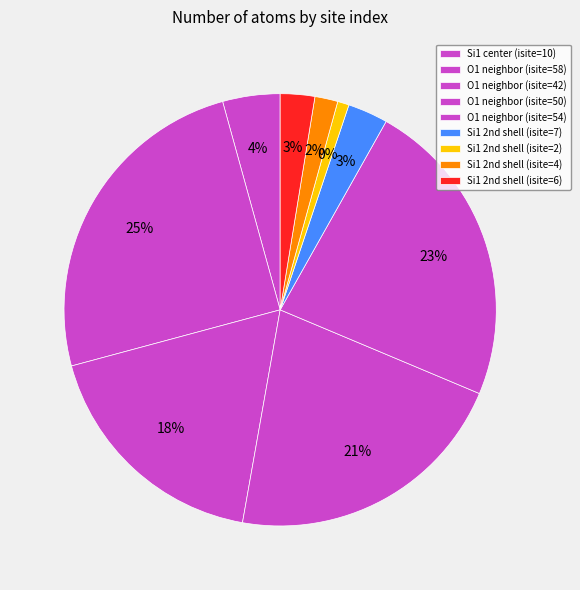

What is the change in value from 0 to 2?

+32